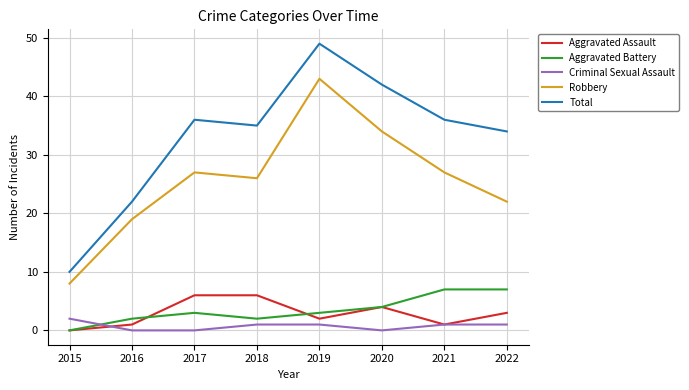

What is the difference between the second highest and second lowest values in the Robbery series?

15